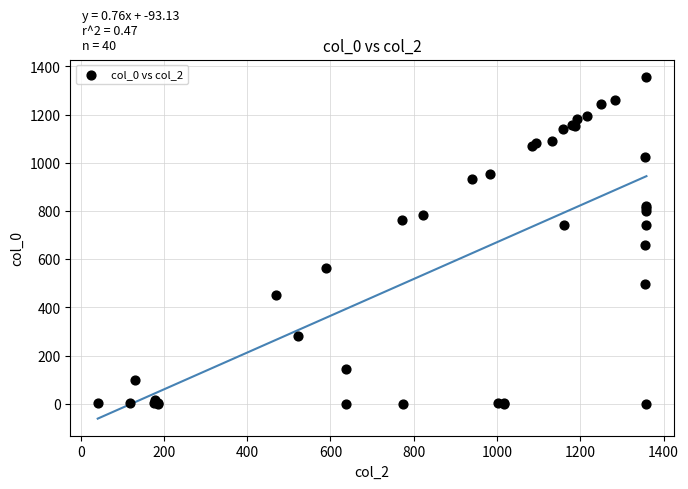

What Y value in the scatter plot is closest to 678?

659